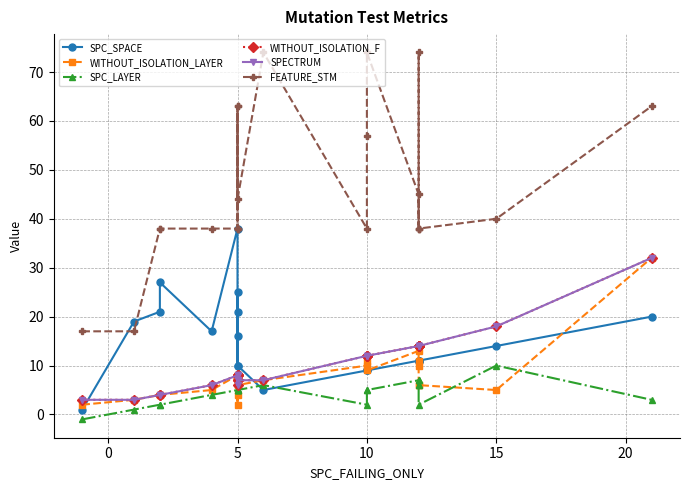

Reading left to right, what are all the values shown in this chart?

SPC_SPACE: 1	19	21	27	17	38	10	16	25	21	10	5	9	9	9	11	11	11	11	11	14	20
WITHOUT_ISOLATION_LAYER: 2	3	4	4	5	8	4	8	2	6	6	7	10	11	9	13	11	10	6	6	5	32
SPC_LAYER: -1	1	2	2	4	5	5	5	5	5	5	6	2	5	5	7	6	7	6	2	10	3
WITHOUT_ISOLATION_F: 3	3	4	4	6	8	7	8	8	6	7	7	12	12	12	14	14	14	14	14	18	32
SPECTRUM: 3	3	4	4	6	8	7	8	8	6	7	7	12	12	12	14	14	14	14	14	18	32
FEATURE_STM: 17	17	38	38	38	38	38	63	38	63	44	74	38	57	74	45	38	74	38	38	40	63